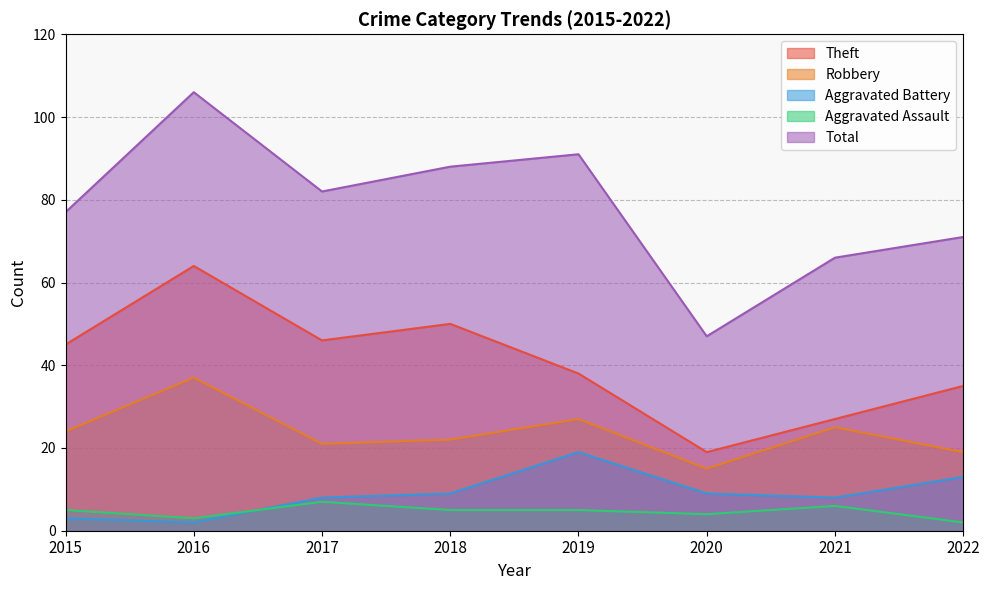

At which label is Total closest to 76?

2015